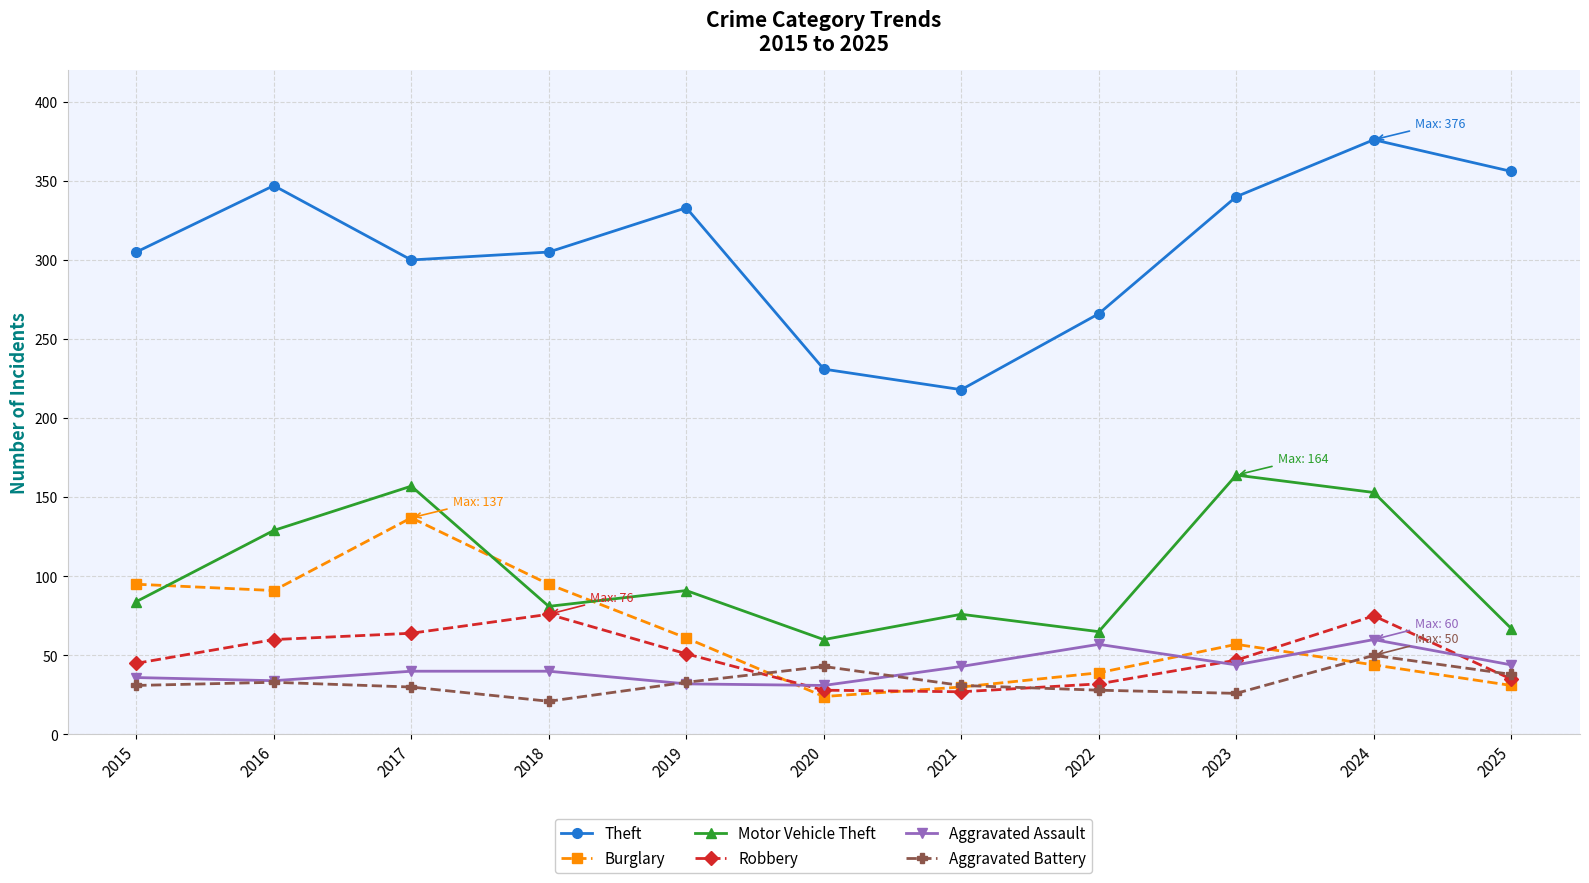

True or false: Aggravated Assault and Theft intersect in this chart.

False